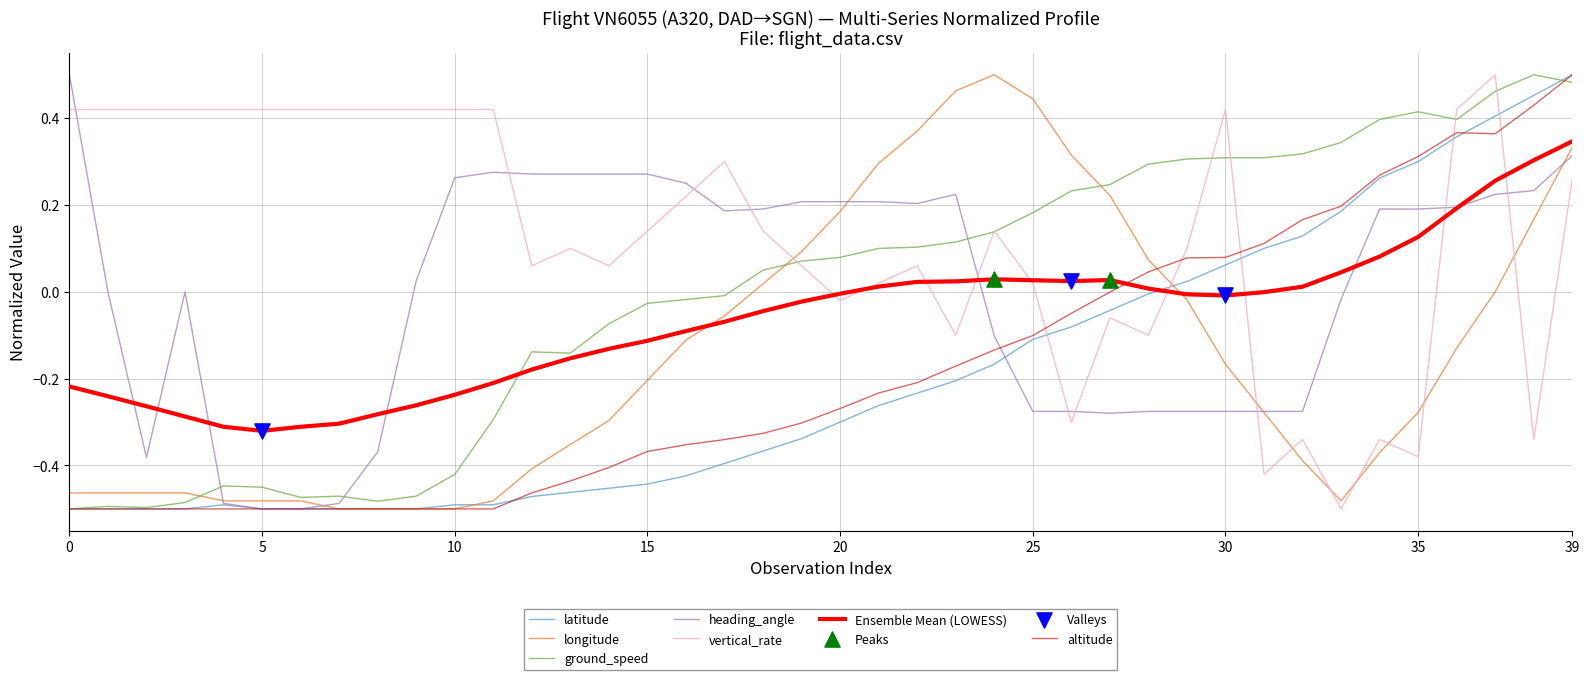

At how many categories does at least one series exceed 0?

40